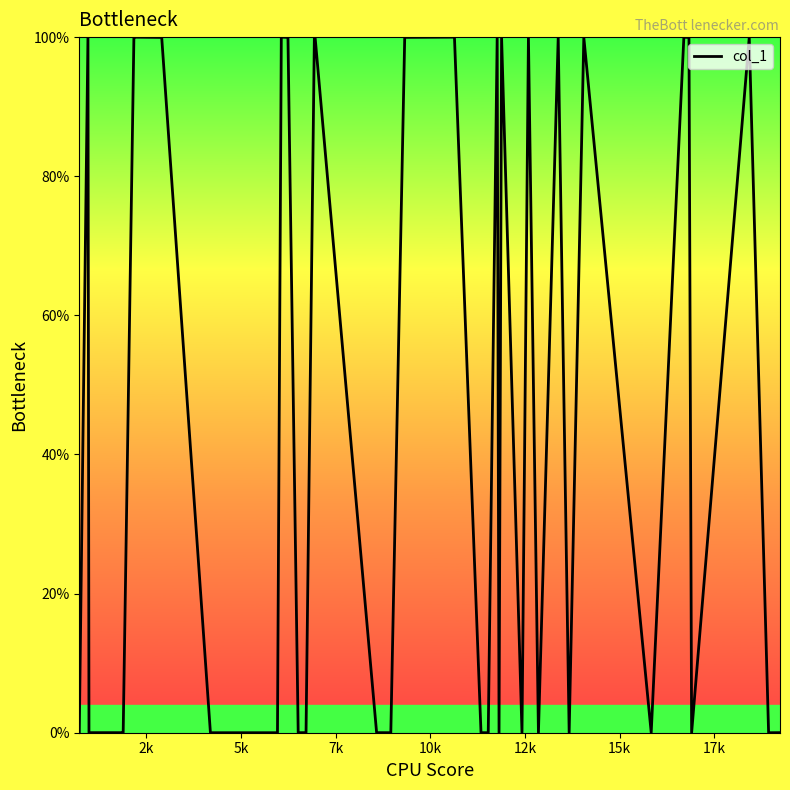

What is the maximum value shown in the chart?

100.0